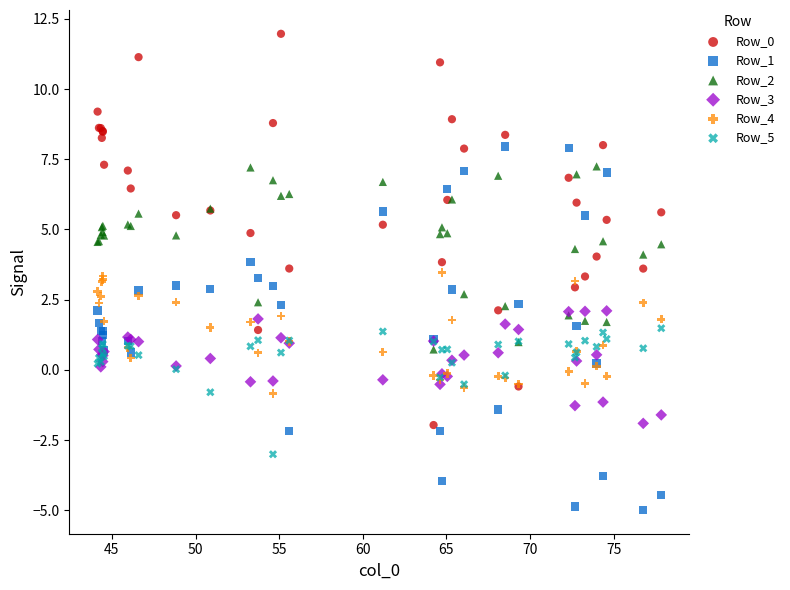

What is the X range (max minus min) for the scatter plot?

33.7